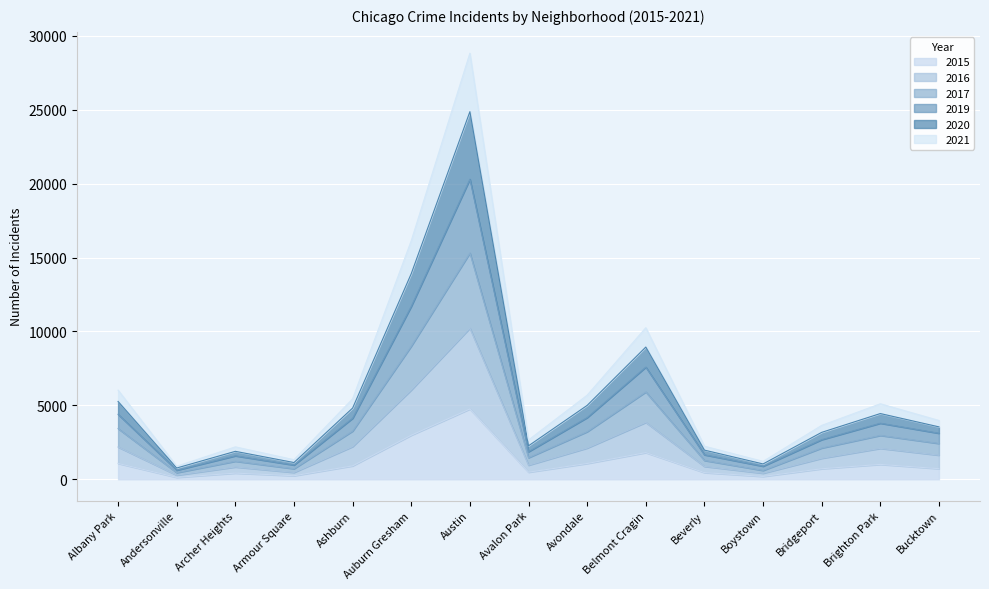

At which category is the sum across all series the highest?

Austin